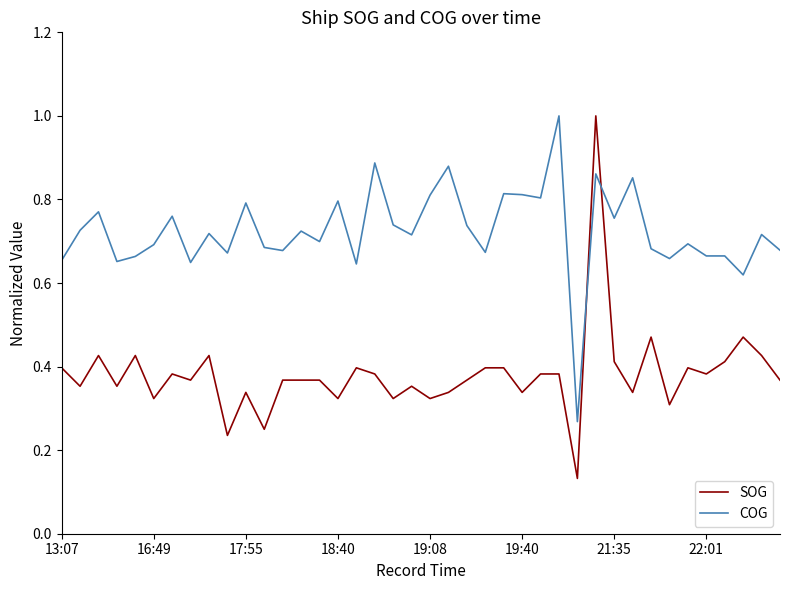

Which series has the largest range (max minus min)?

SOG